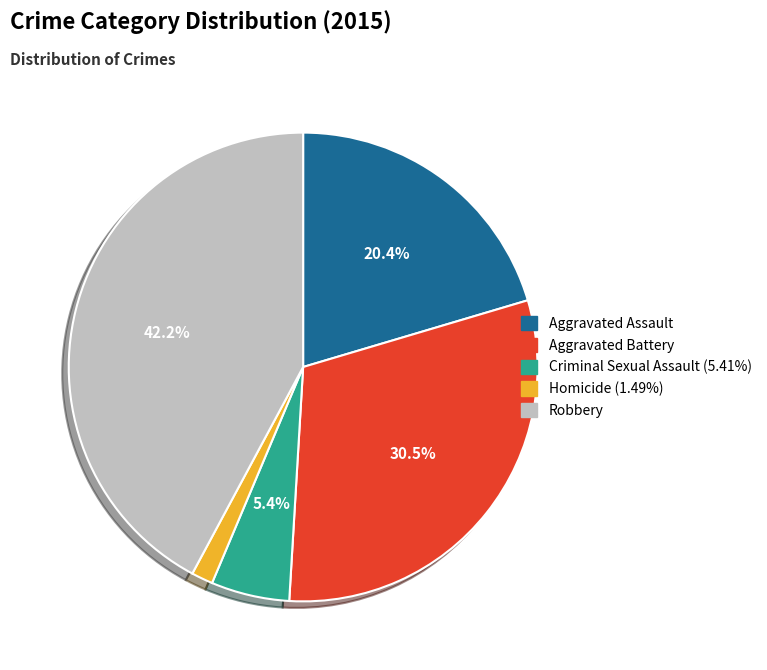

Is there any slice that represents more than half of the pie?

No